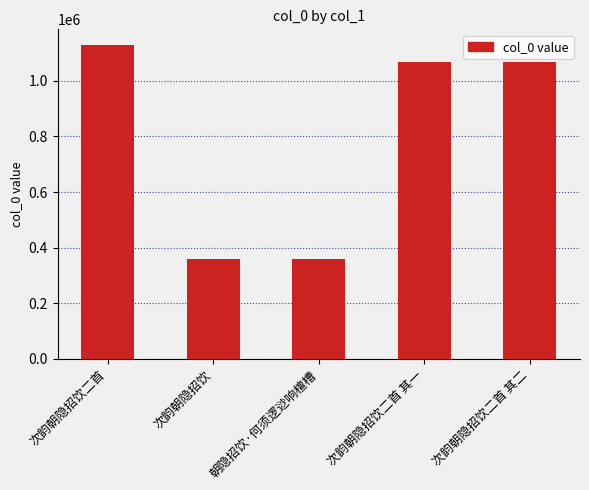

True or false: the data shows 614904 at 次韵朝隐招饮.

False